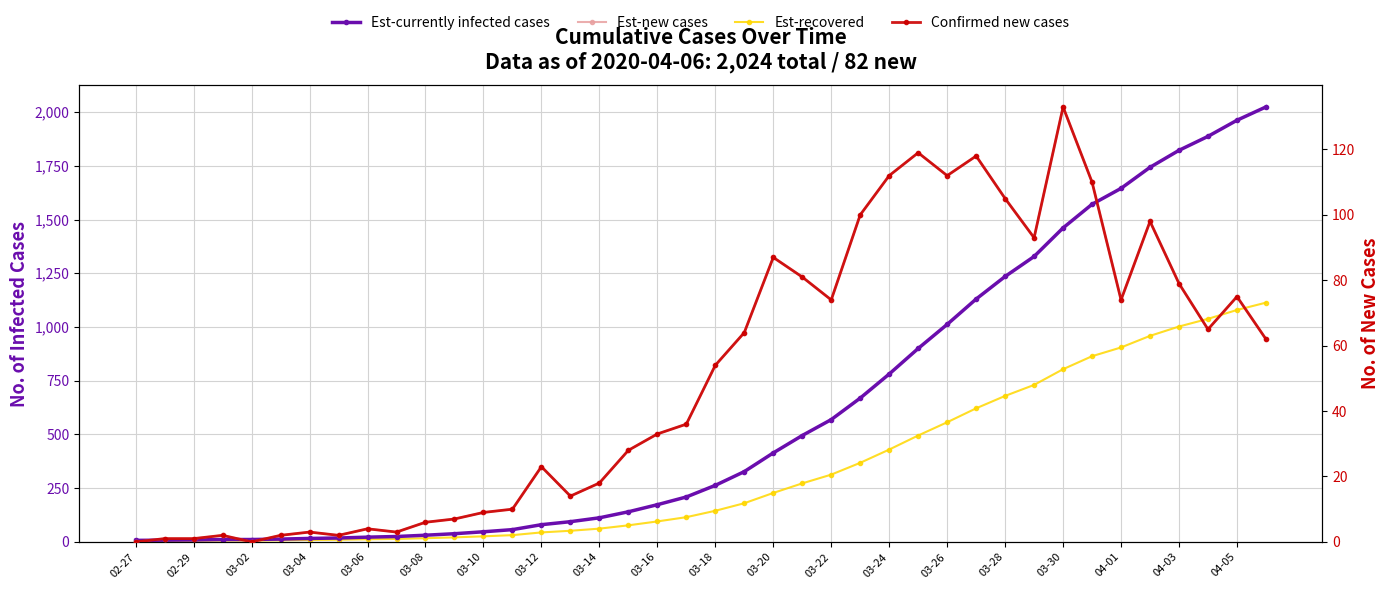

Reading left to right, transcribe all the data shown in this chart.

Est-currently infected cases: 7.0	8.0	9.0	11.0	11.0	13.0	16.0	18.0	22.0	25.0	31.0	38.0	47.0	57.0	80.0	94.0	112.0	140.0	173.0	209.0	263.0	327.0	414.0	495.0	569.0	669.0	781.0	900.0	1012.0	1130.0	1235.0	1328.0	1461.0	1571.0	1645.0	1743.0	1822.0	1887.0	1962.0	2024.0
Est-recovered: 3.9	4.4	5.0	6.1	6.1	7.2	8.8	9.9	12.1	13.8	17.1	20.9	25.9	31.4	44.0	51.7	61.6	77.0	95.2	115.0	144.7	179.9	227.7	272.2	313.0	368.0	429.6	495.0	556.6	621.5	679.2	730.4	803.6	864.1	904.8	958.7	1002.1	1037.9	1079.1	1113.2
Est-new cases: 0.0	1.0	1.0	2.0	0.0	2.0	3.0	2.0	4.0	3.0	6.0	7.0	9.0	10.0	23.0	14.0	18.0	28.0	33.0	36.0	54.0	64.0	87.0	81.0	74.0	100.0	112.0	119.0	112.0	118.0	105.0	93.0	133.0	110.0	74.0	98.0	79.0	65.0	75.0	62.0
Confirmed new cases: 0.0	1.0	1.0	2.0	0.0	2.0	3.0	2.0	4.0	3.0	6.0	7.0	9.0	10.0	23.0	14.0	18.0	28.0	33.0	36.0	54.0	64.0	87.0	81.0	74.0	100.0	112.0	119.0	112.0	118.0	105.0	93.0	133.0	110.0	74.0	98.0	79.0	65.0	75.0	62.0